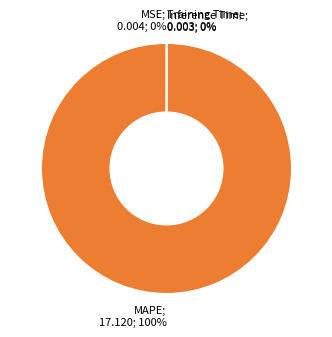

To the nearest percent, what is the average slice percentage?

25%